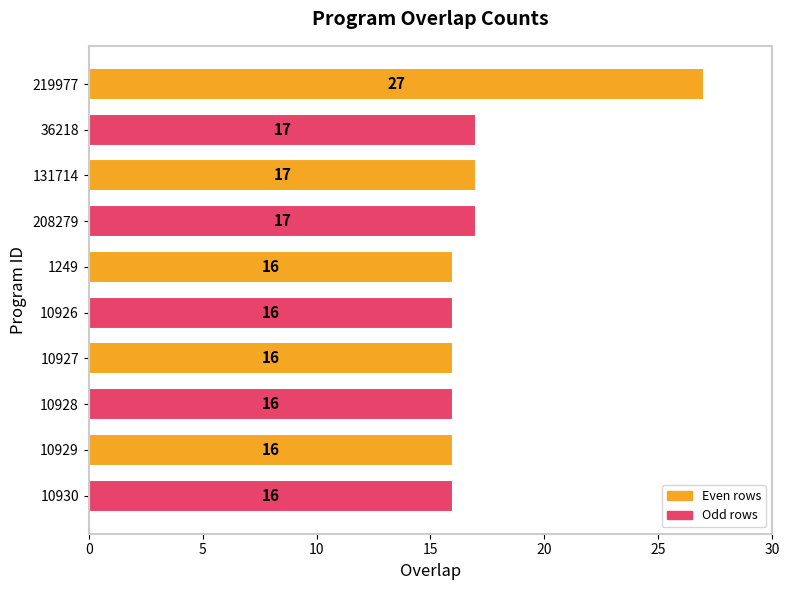

What value does the data have at 36218?

17